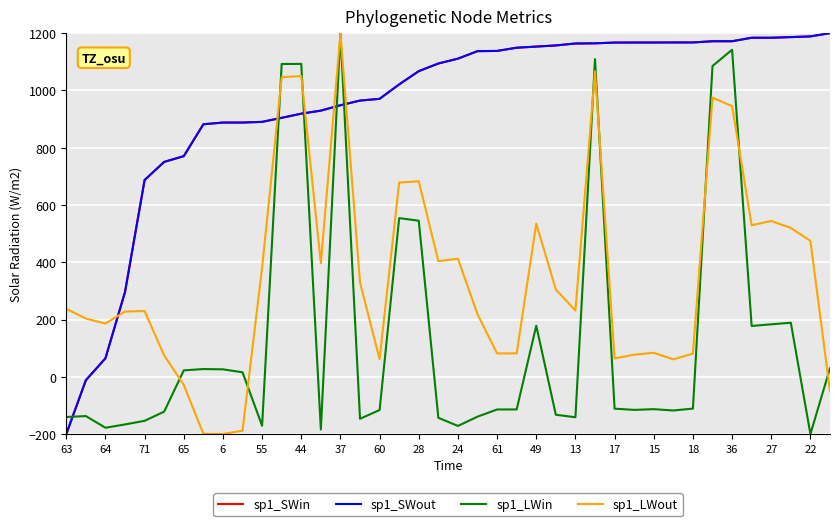

How many values in the sp1_LWout series exceed 237?

20